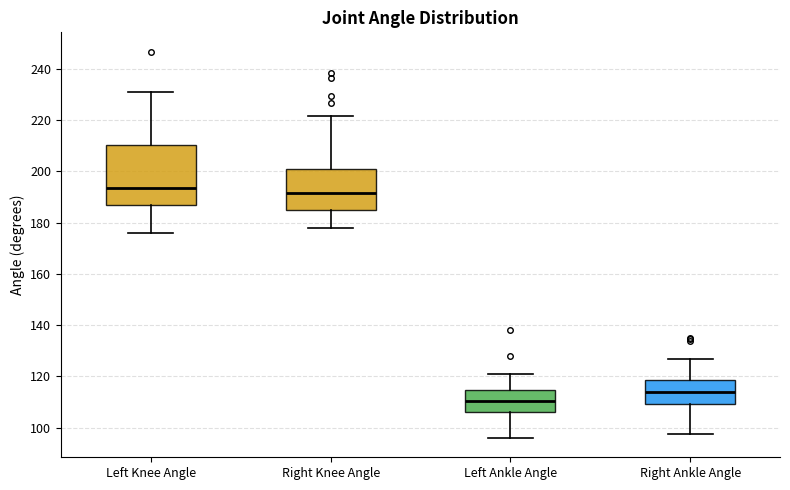

Reading left to right, read every box against the y-axis: the position of its median line, the range the box covers, and the ends of its whiskers. The values are not printed on the chart, so give them approximately, as read against the axis.

Left Knee Angle: median 194, box 186 to 210, whiskers 176 to 230
Right Knee Angle: median 192, box 186 to 200, whiskers 178 to 222
Left Ankle Angle: median 110, box 106 to 114, whiskers 96 to 120
Right Ankle Angle: median 114, box 110 to 118, whiskers 98 to 126